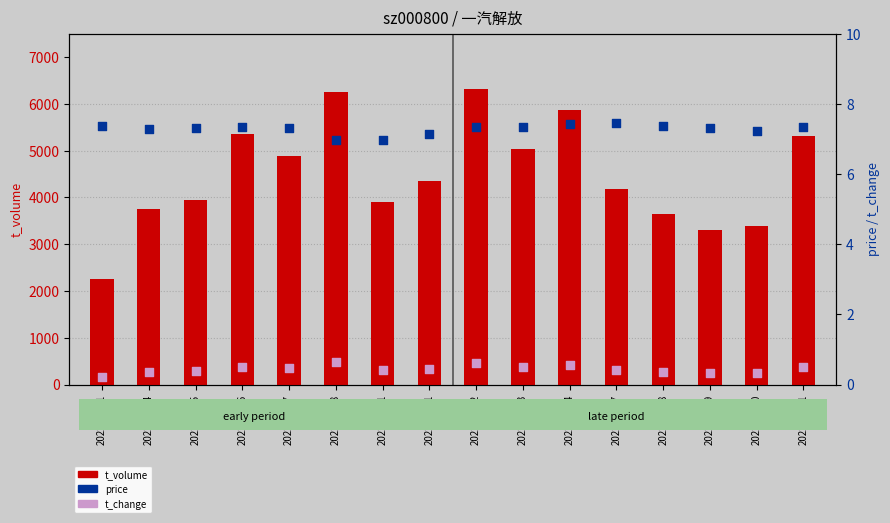

Is the value of price at 2022-10-31 greater than the value of t_volume at 2022-11-01?

No